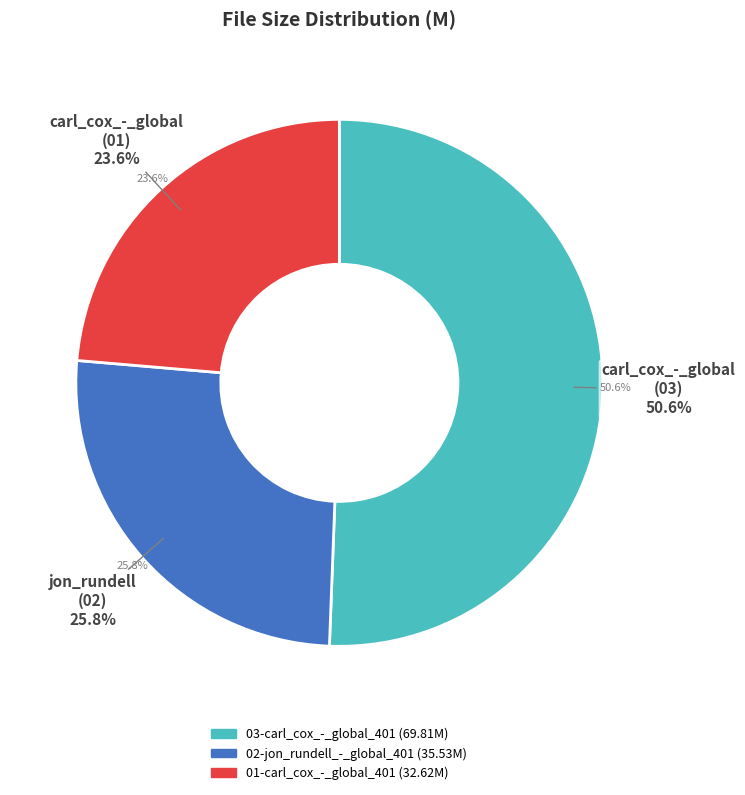

To the nearest percent, what is the combined percentage of 02-jon_rundell_-_global_401 and 03-carl_cox_-_global_401?

76%